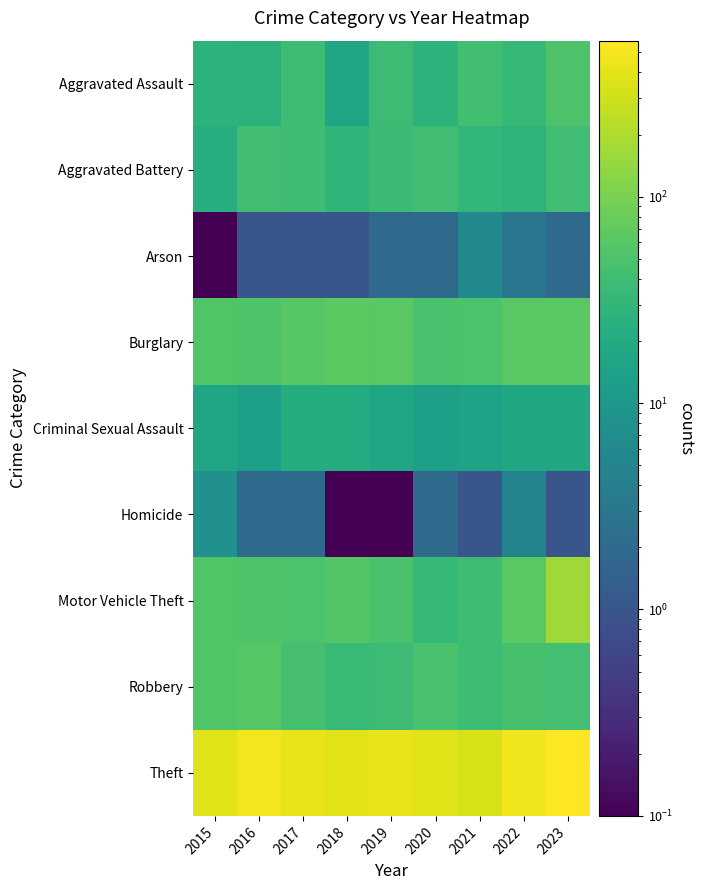

Which series has the largest total across all categories?

Theft